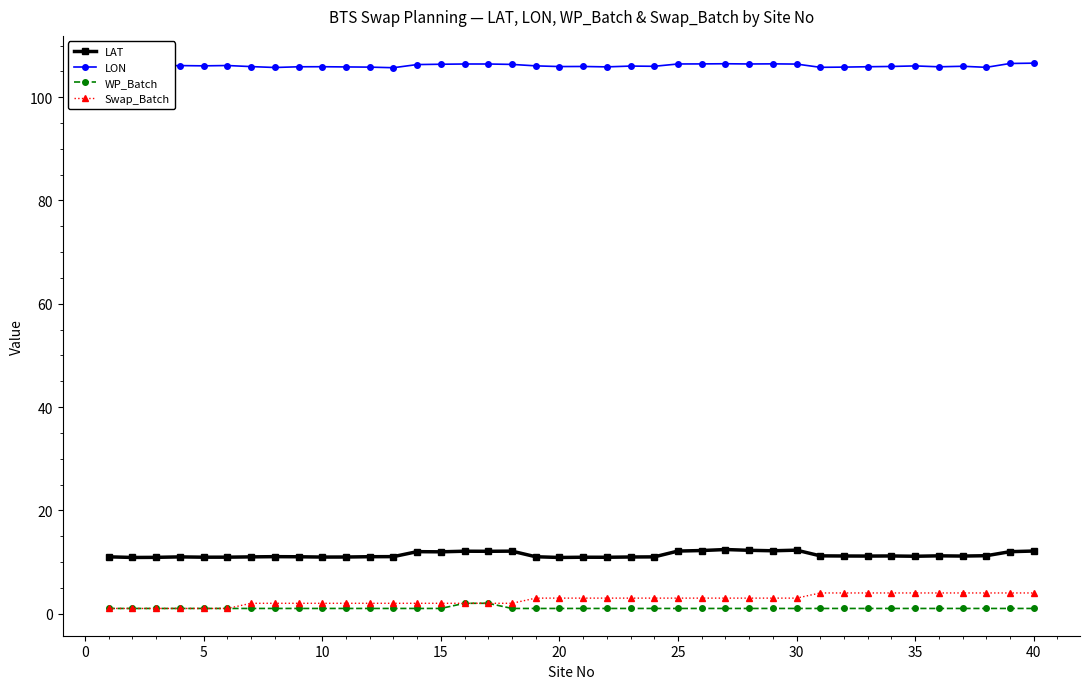

True or false: LON has more than 2 points higher than both neighbors.

True